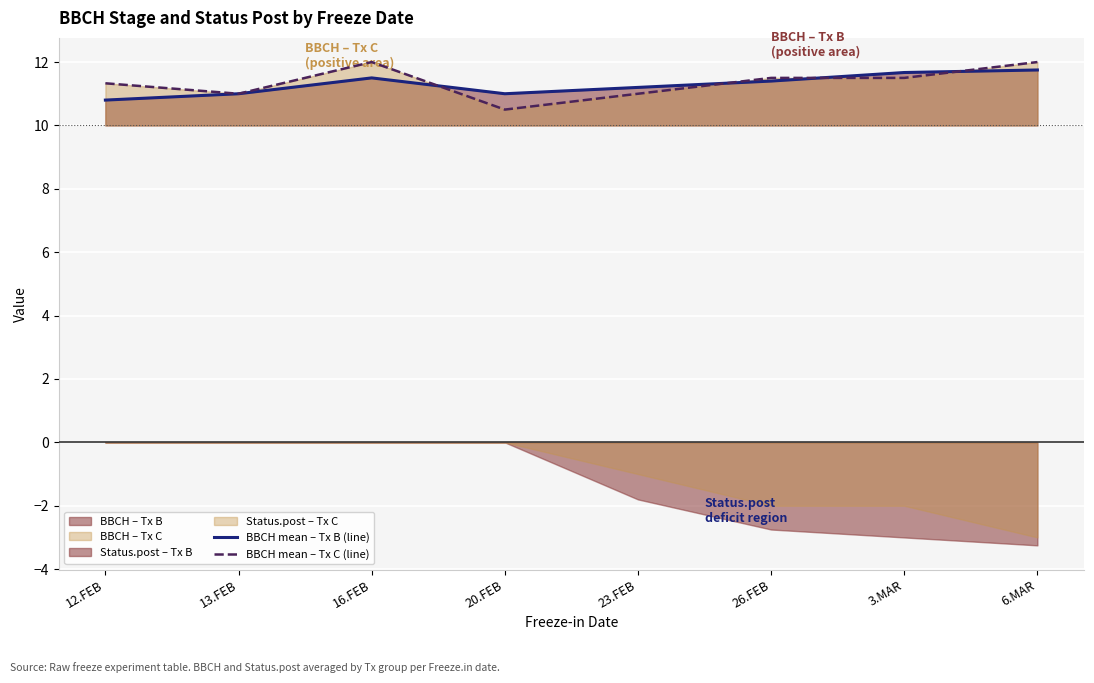

The value of BBCH mean – Tx B (line) at 23.FEB is 5.4. True or false?

False